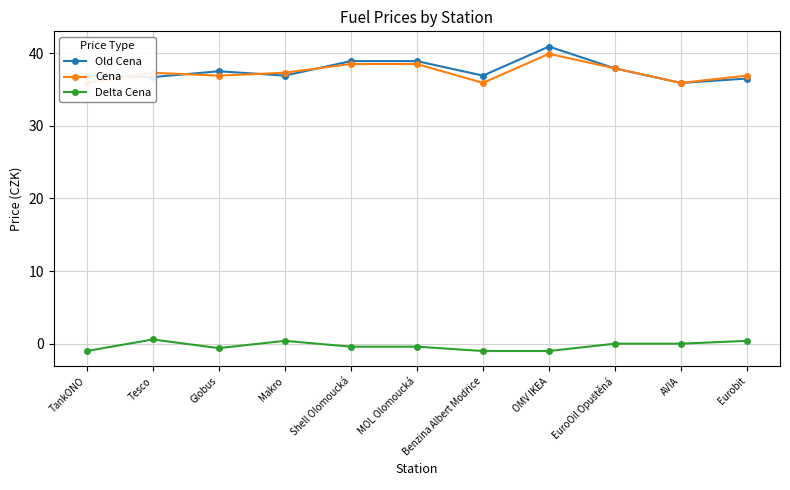

List the series in order of their peak value, lowest first.

Delta Cena, Cena, Old Cena